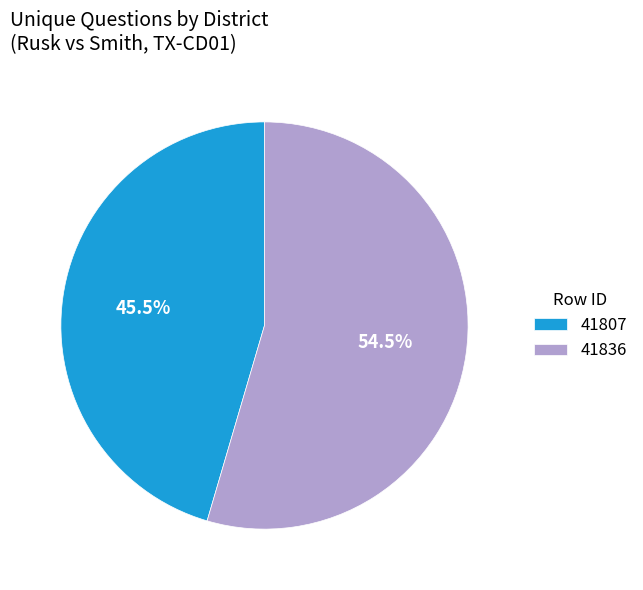

Does 41807 represent more than half of the total?

No